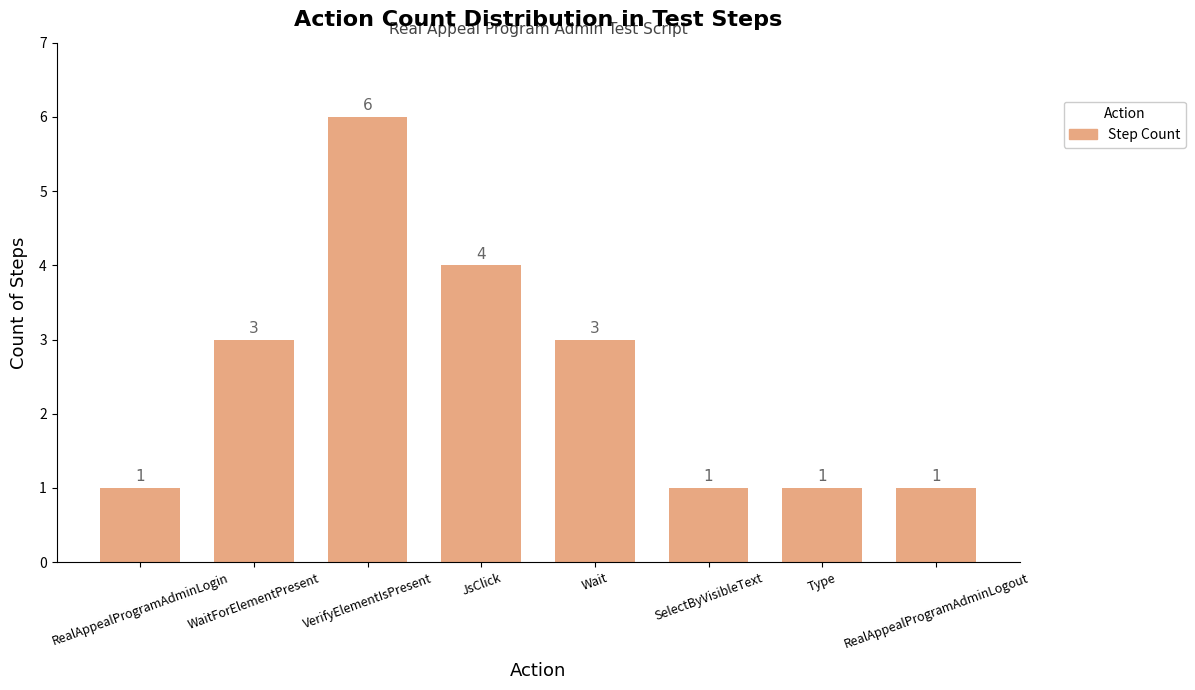

Count the values in the range 1 to 4.

7